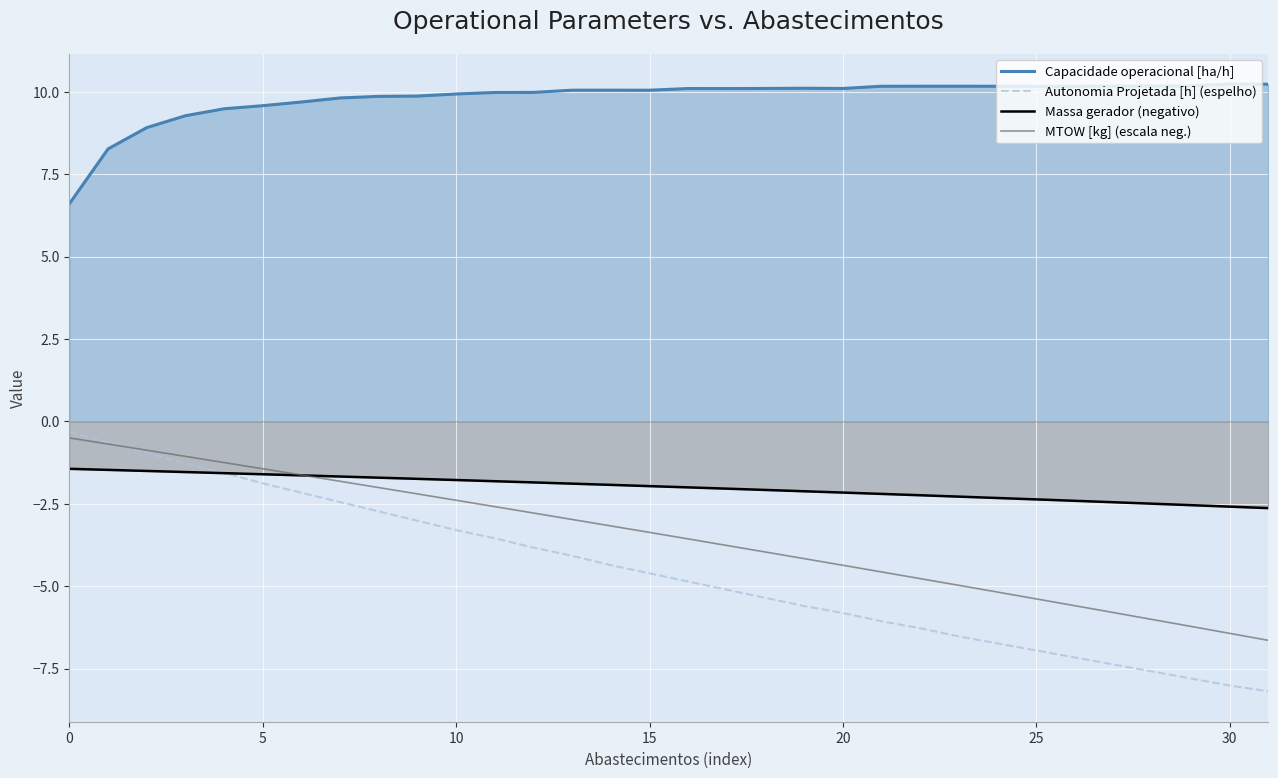

What is the approximate value of Autonomia Projetada [h] (espelho) at 18?

-5.4